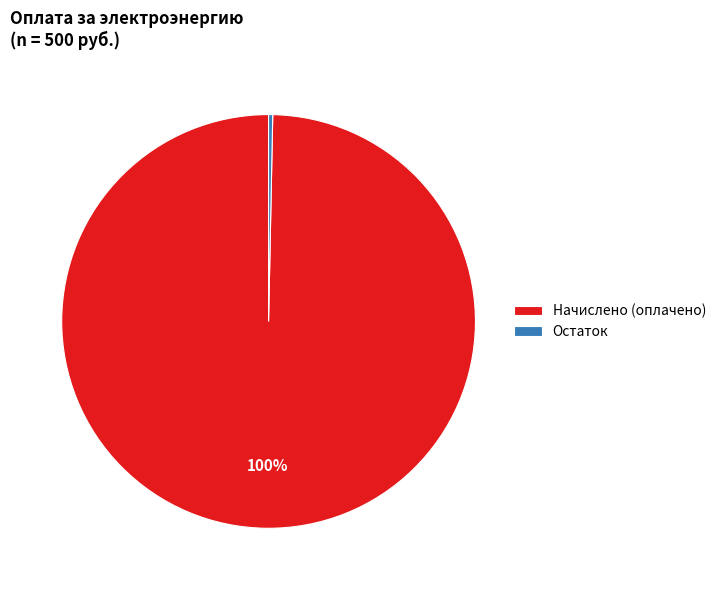

What is the ratio of the value at Начислено (оплачено) to the value at Остаток?

309.6